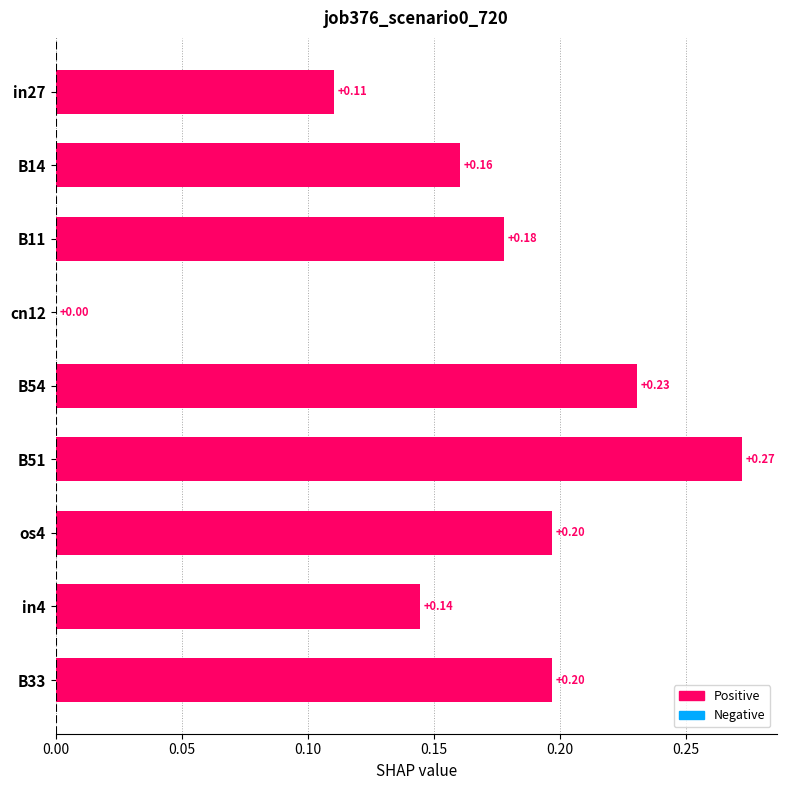

What is the sum of all values?

1.5